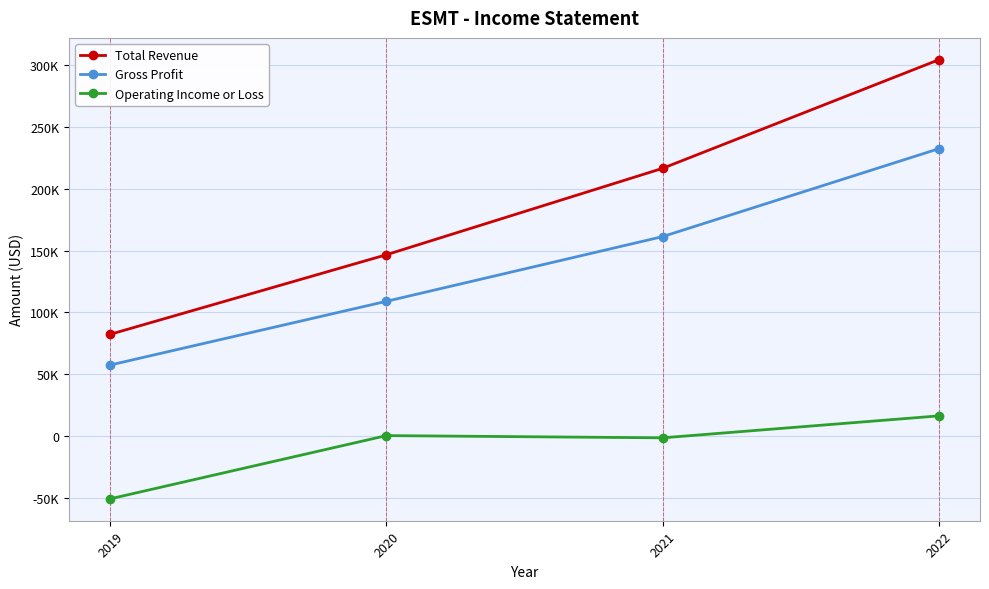

Where is Total Revenue nearest to the value 193150?

2021